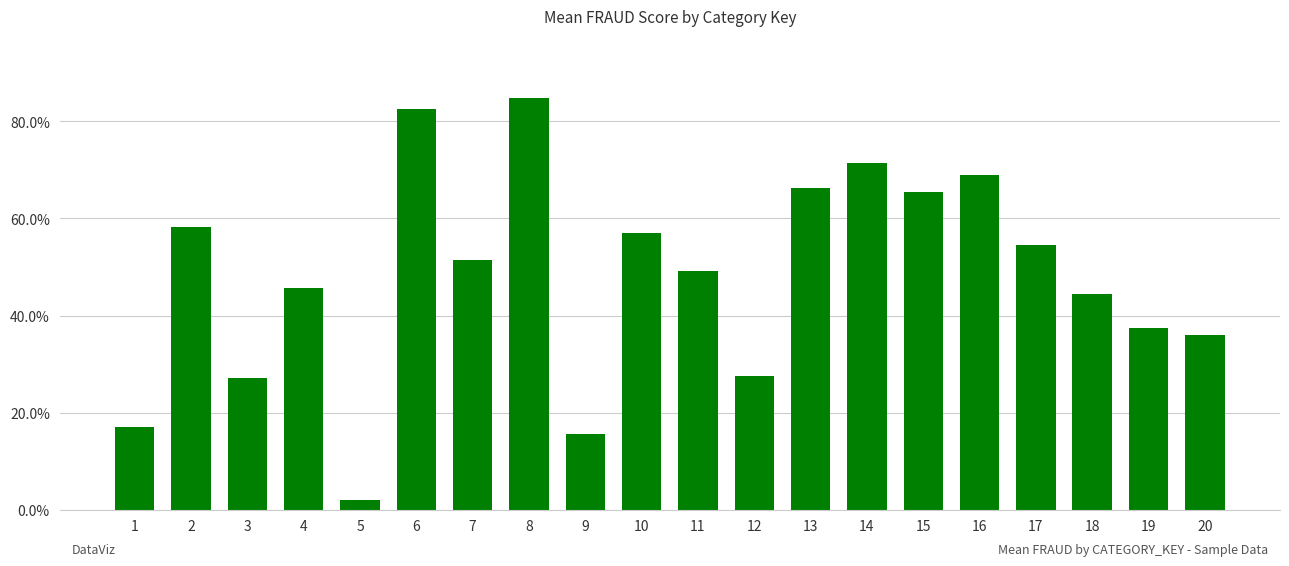

True or false: the data shows 0.8 at 8.

True